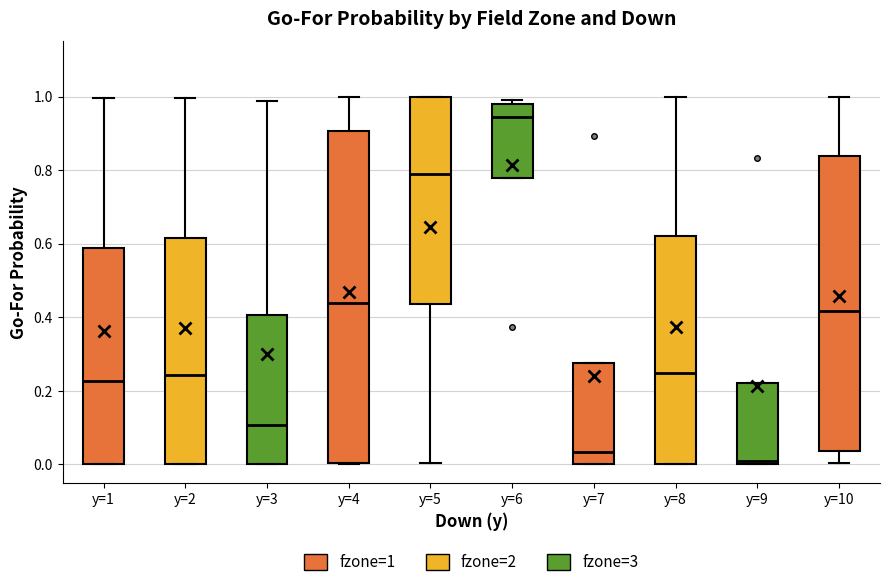

Comparing the boxes themselves (not the whiskers), which one is the tallest?

y=4